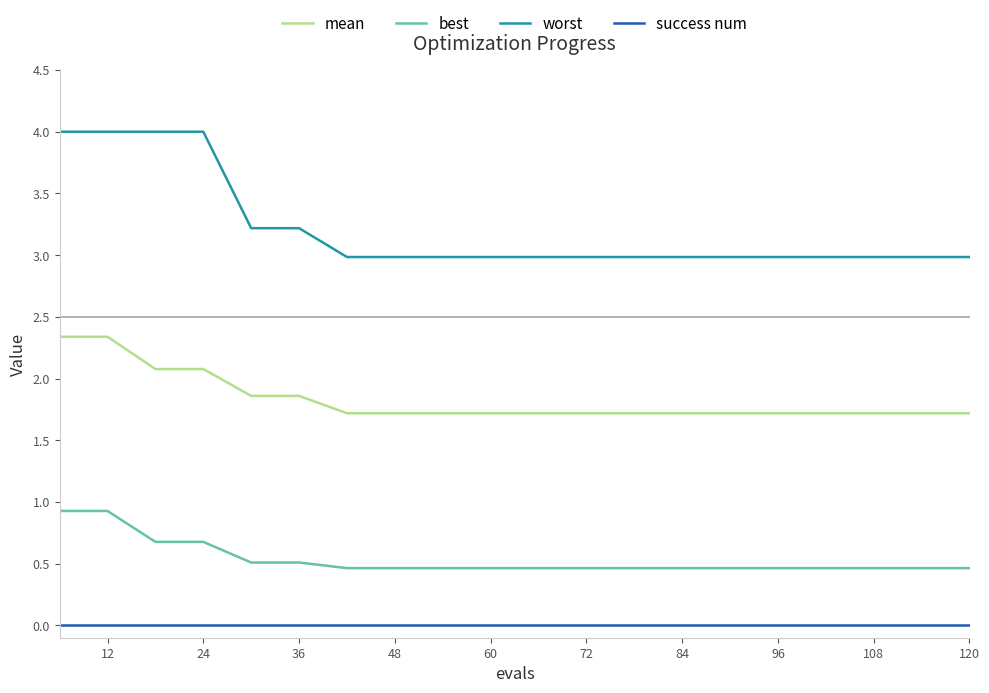

Which series has the largest range (max minus min)?

worst